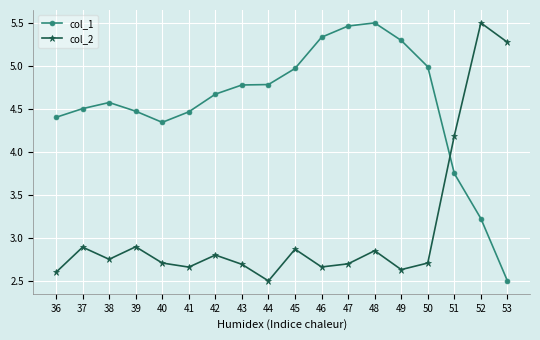

Does the chart have visible grid lines?

Yes